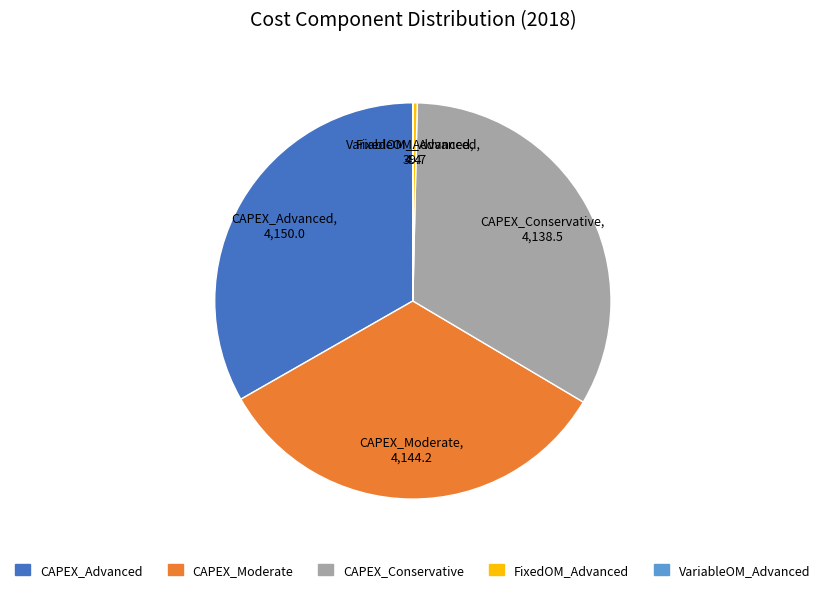

Do CAPEX_Advanced and CAPEX_Moderate together represent more than half of the pie?

Yes